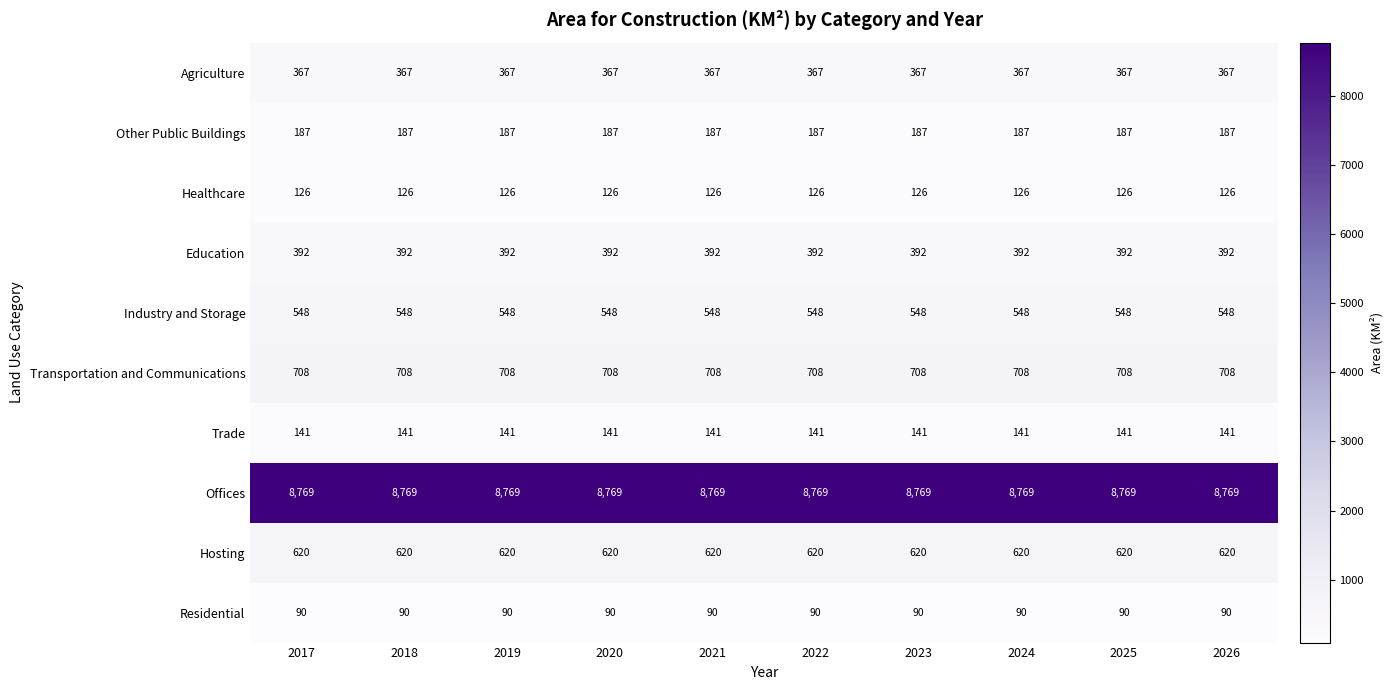

What is the lowest value of the Offices series?

8769